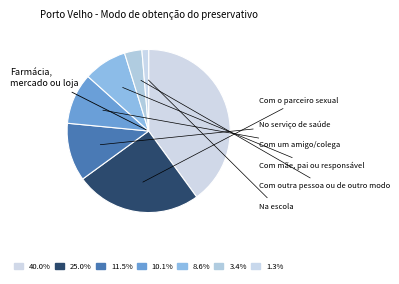

How many slices are in this pie chart?

7